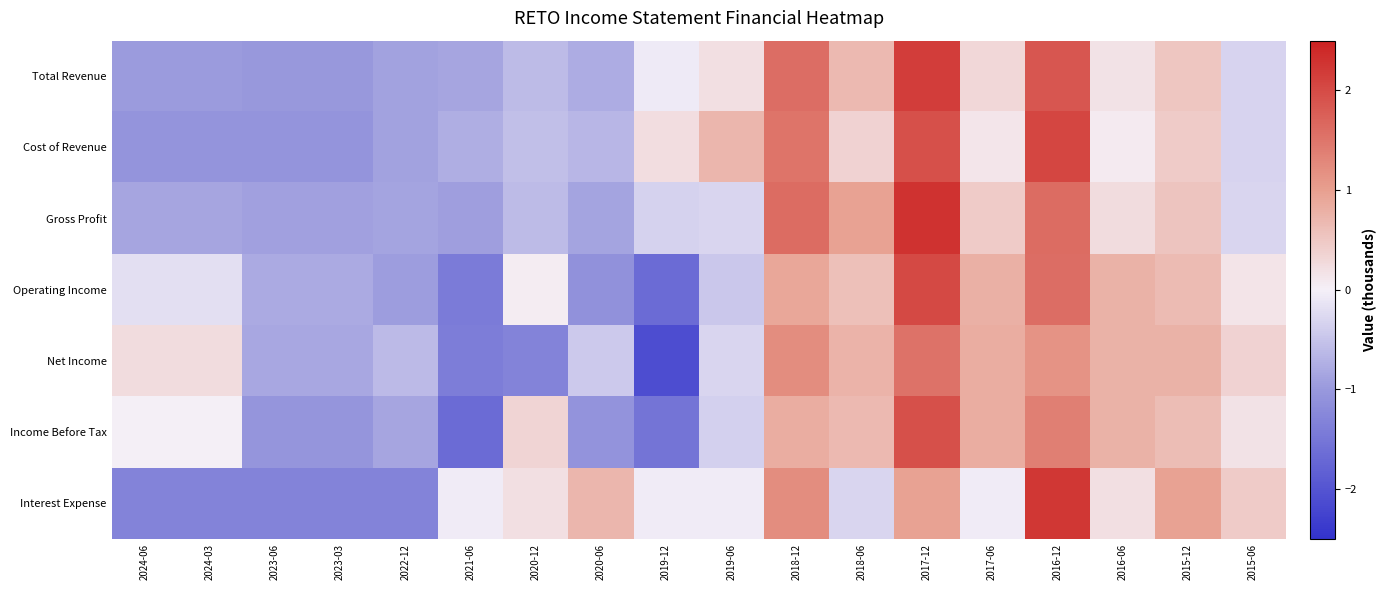

Reading left to right, what are all the values shown in this chart?

Total Revenue: 2024-06=-1.0	2024-03=-1.0	2023-06=-1.0	2023-03=-1.0	2022-12=-0.9	2021-06=-0.9	2020-12=-0.6	2020-06=-0.8	2019-12=-0.1	2019-06=0.2	2018-12=1.6	2018-06=0.7	2017-12=2.2	2017-06=0.3	2016-12=1.9	2016-06=0.2	2015-12=0.5	2015-06=-0.3
Cost of Revenue: 2024-06=-1.1	2024-03=-1.1	2023-06=-1.1	2023-03=-1.1	2022-12=-0.9	2021-06=-0.8	2020-12=-0.6	2020-06=-0.7	2019-12=0.2	2019-06=0.7	2018-12=1.5	2018-06=0.4	2017-12=1.9	2017-06=0.1	2016-12=2.1	2016-06=0.1	2015-12=0.5	2015-06=-0.3
Gross Profit: 2024-06=-0.9	2024-03=-0.9	2023-06=-0.9	2023-03=-0.9	2022-12=-0.9	2021-06=-0.9	2020-12=-0.6	2020-06=-0.9	2019-12=-0.3	2019-06=-0.3	2018-12=1.6	2018-06=1.0	2017-12=2.3	2017-06=0.5	2016-12=1.6	2016-06=0.2	2015-12=0.5	2015-06=-0.3
Operating Income: 2024-06=-0.2	2024-03=-0.2	2023-06=-0.8	2023-03=-0.8	2022-12=-1.0	2021-06=-1.4	2020-12=0.0	2020-06=-1.1	2019-12=-1.7	2019-06=-0.5	2018-12=0.9	2018-06=0.6	2017-12=2.0	2017-06=0.8	2016-12=1.6	2016-06=0.8	2015-12=0.7	2015-06=0.2
Net Income: 2024-06=0.2	2024-03=0.2	2023-06=-0.8	2023-03=-0.8	2022-12=-0.6	2021-06=-1.4	2020-12=-1.3	2020-06=-0.4	2019-12=-2.1	2019-06=-0.3	2018-12=1.2	2018-06=0.8	2017-12=1.5	2017-06=0.8	2016-12=1.1	2016-06=0.8	2015-12=0.8	2015-06=0.4
Income Before Tax: 2024-06=0.0	2024-03=0.0	2023-06=-1.1	2023-03=-1.1	2022-12=-0.9	2021-06=-1.7	2020-12=0.3	2020-06=-1.1	2019-12=-1.5	2019-06=-0.4	2018-12=0.8	2018-06=0.7	2017-12=2.0	2017-06=0.8	2016-12=1.4	2016-06=0.8	2015-12=0.6	2015-06=0.2
Interest Expense: 2024-06=-1.3	2024-03=-1.3	2023-06=-1.3	2023-03=-1.3	2022-12=-1.3	2021-06=-0.0	2020-12=0.2	2020-06=0.7	2019-12=-0.0	2019-06=-0.0	2018-12=1.2	2018-06=-0.3	2017-12=1.0	2017-06=-0.0	2016-12=2.2	2016-06=0.2	2015-12=1.0	2015-06=0.5